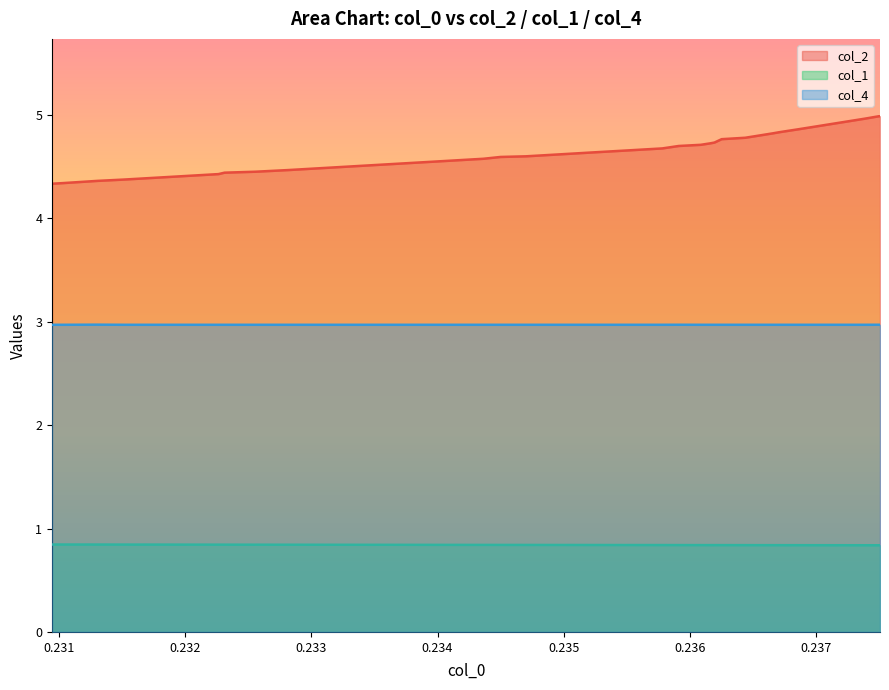

What is the value of the col_4 point at the 38th from the left?

3.0